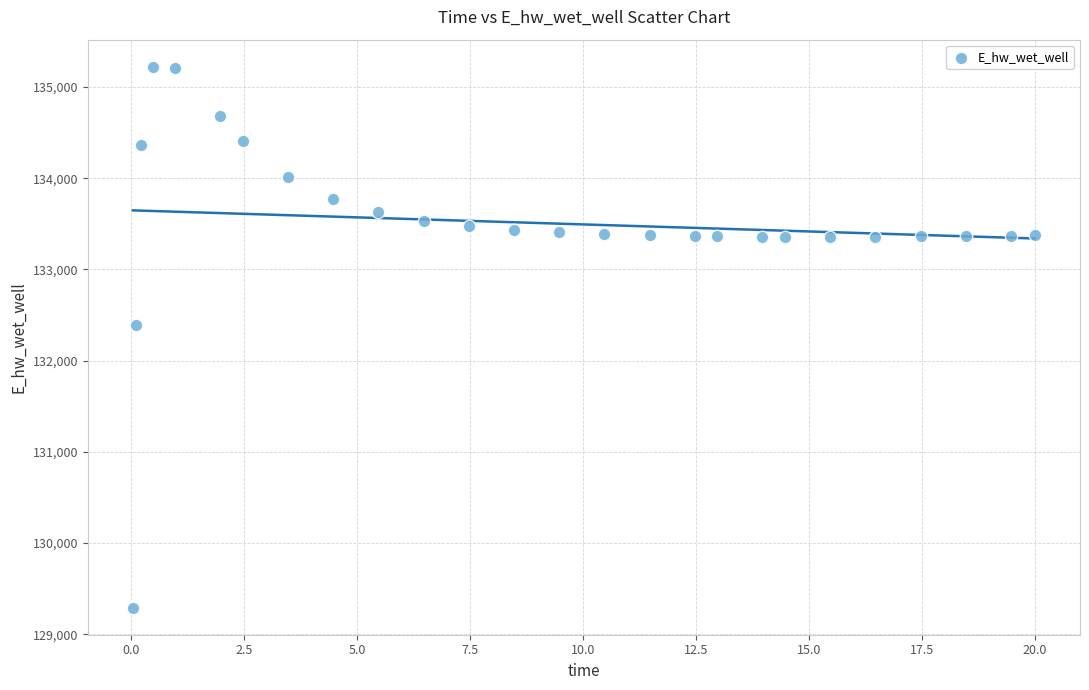

What Y value in the scatter plot is closest to 132257?

132387.8